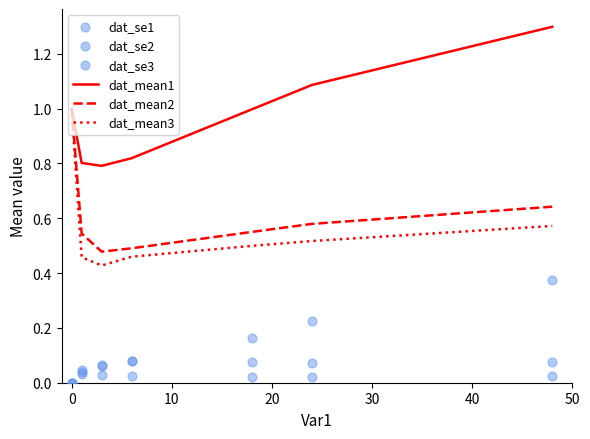

Is the value of dat_se1 at 50 greater than the value of dat_mean3 at 30?

No